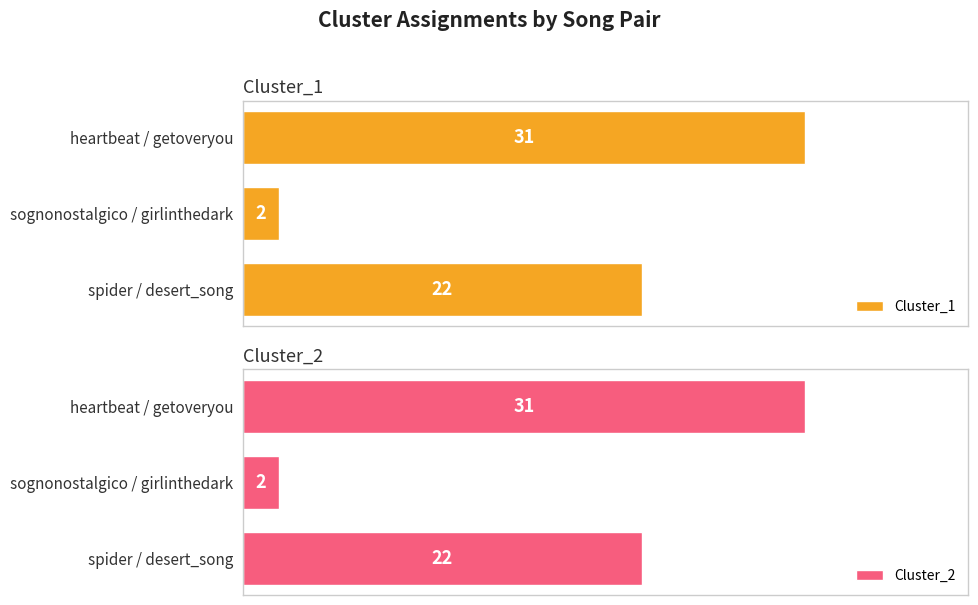

Are the bars horizontal?

Yes